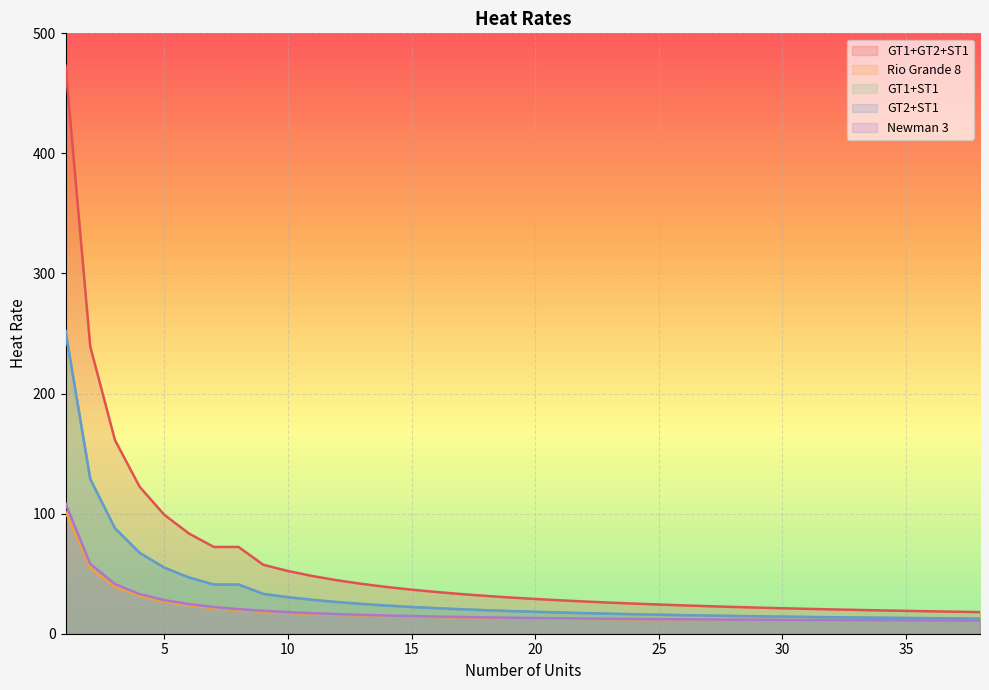

What is the difference between the maximum and minimum values in the Newman 3 series?

97.5